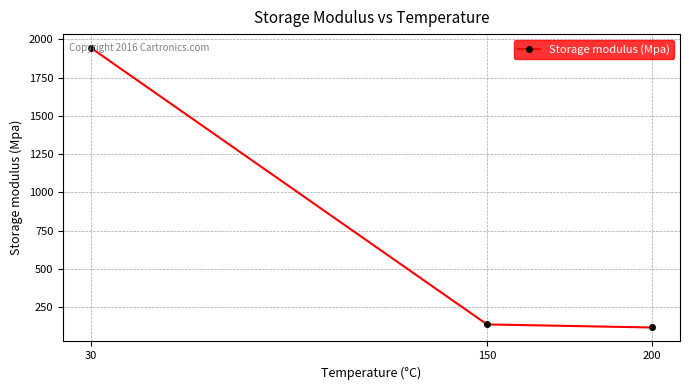

Count the number of categories in the chart.

3